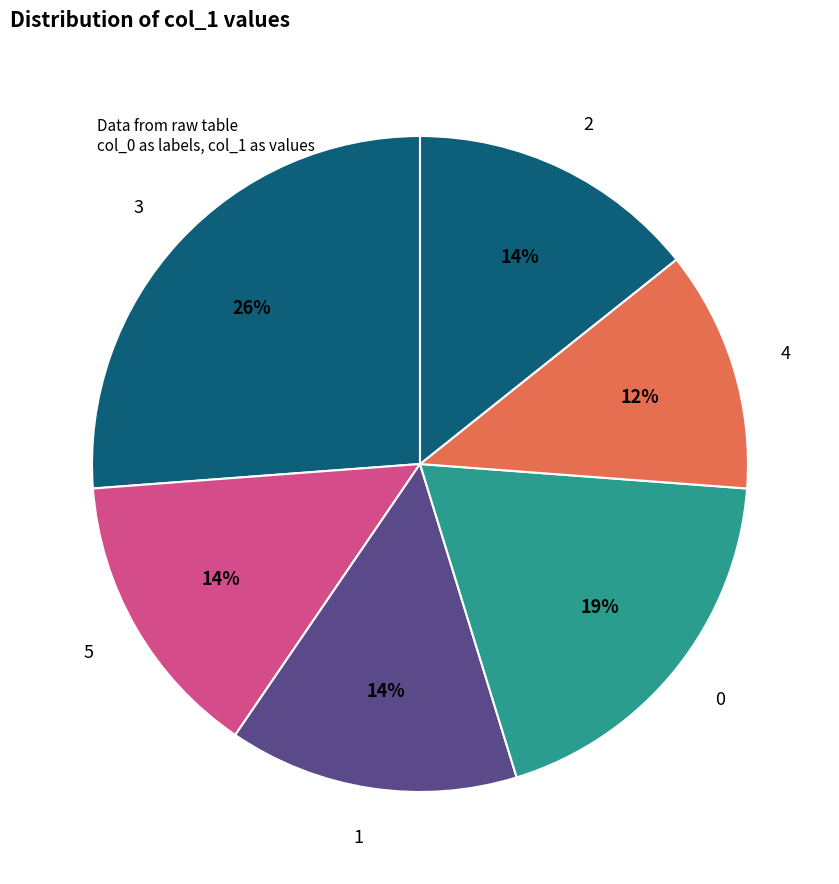

Is it true that 0 is 19% of the pie?

True